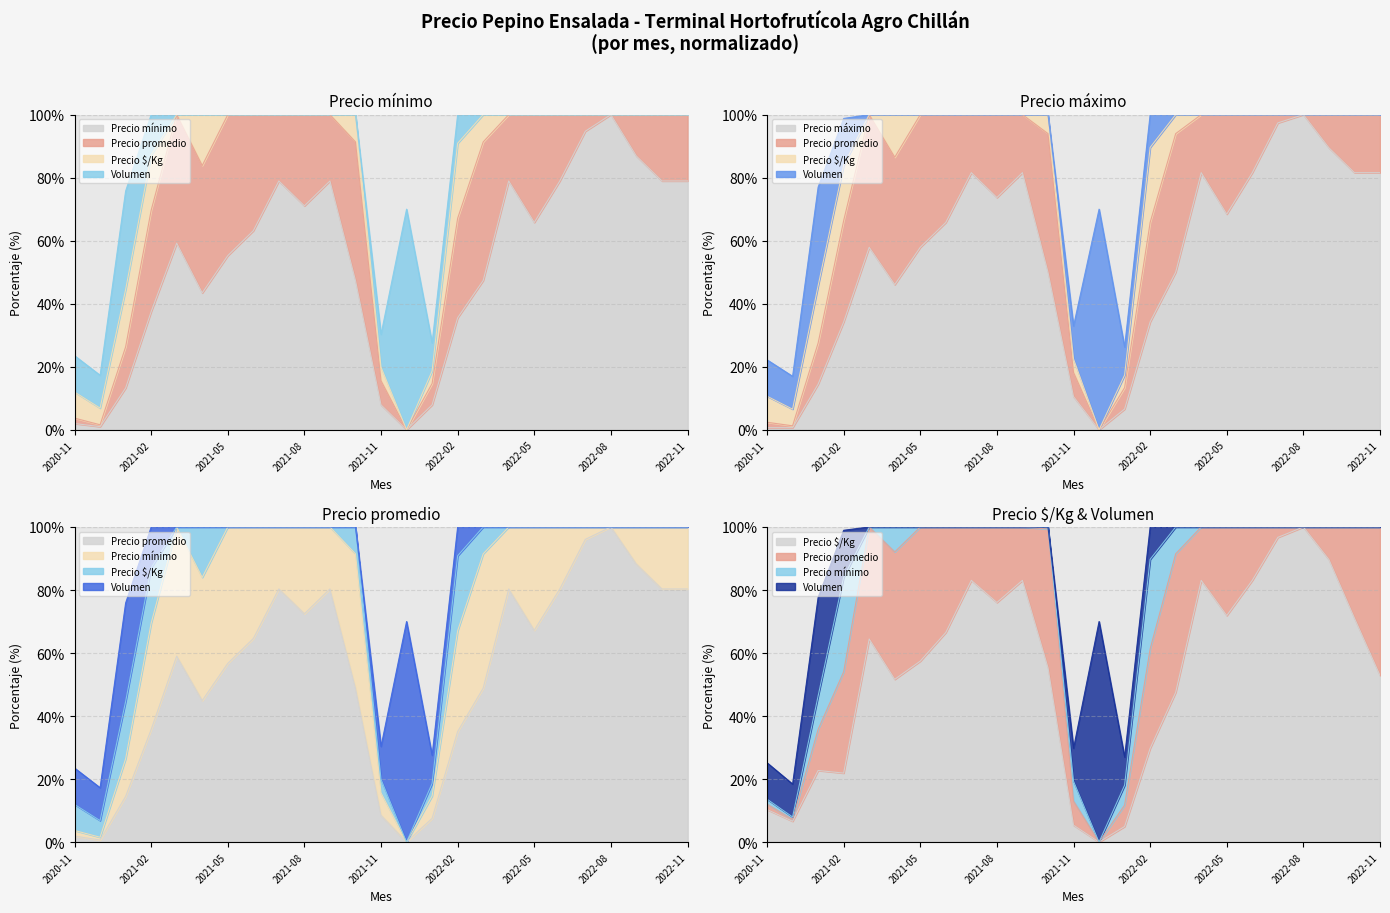

What is the label of the 21st point from the right?

2021-03